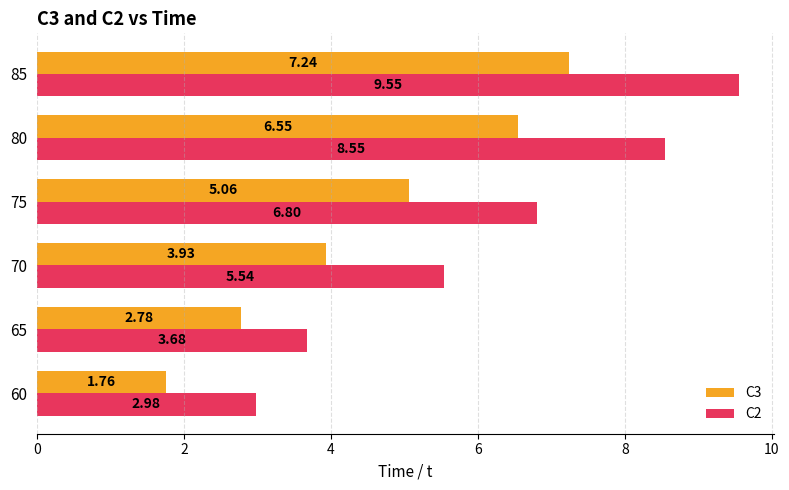

At which category is the sum across all series the highest?

85